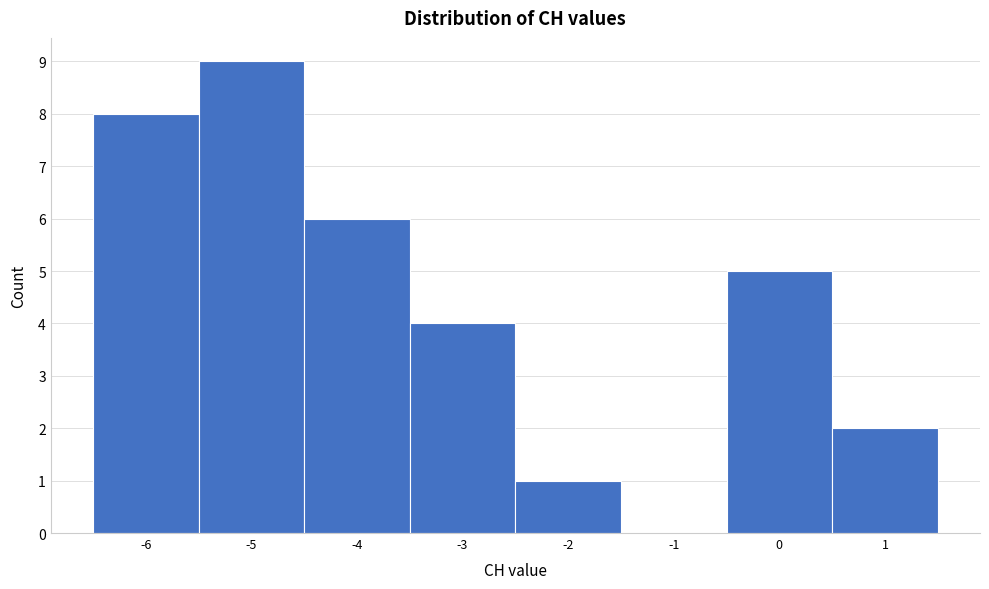

Reading left to right, list every bar in this chart as the range it spans on the x-axis followed by its height. The values are not printed on the chart, so give them approximately, as read against the axis.

-6.5 to -5.5: 8
-5.5 to -4.5: 9
-4.5 to -3.5: 6
-3.5 to -2.5: 4
-2.5 to -1.5: 1
-1.5 to -0.5: 0
-0.5 to 0.5: 5
0.5 to 1.5: 2